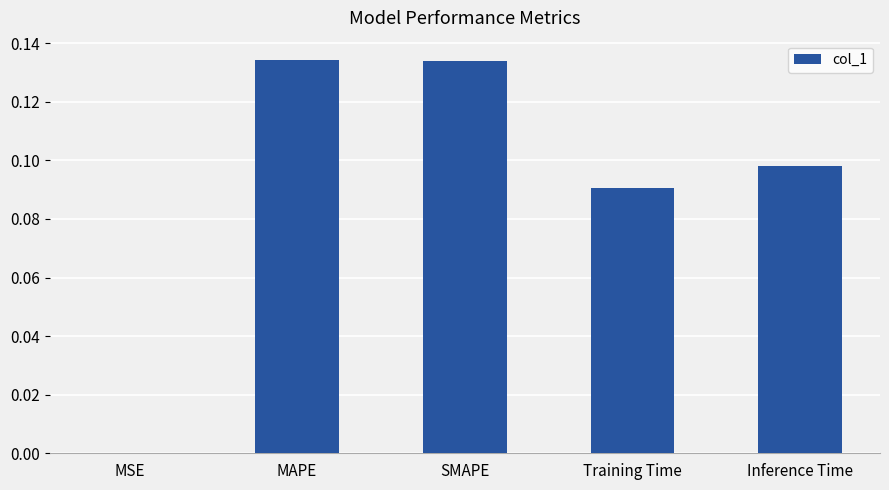

What is the sum of all values?

0.5